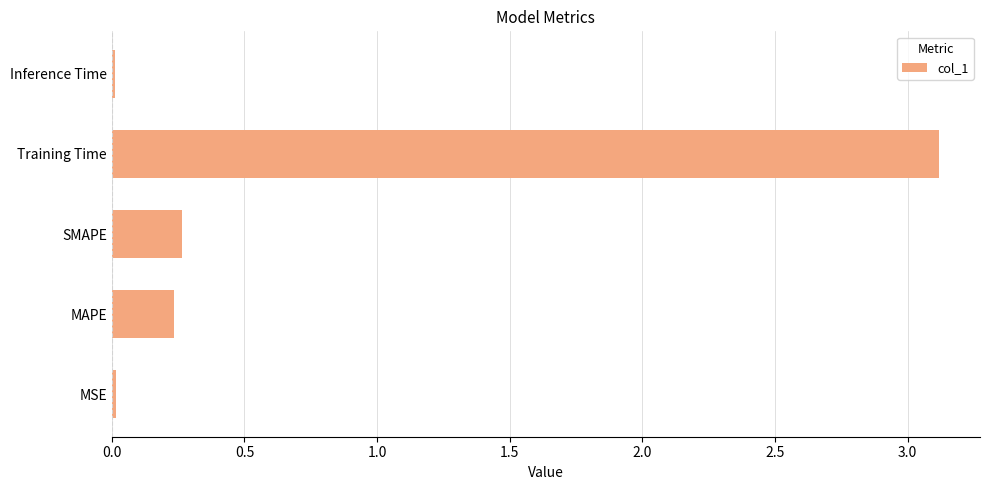

True or false: the data shows 4.9 at Training Time.

False